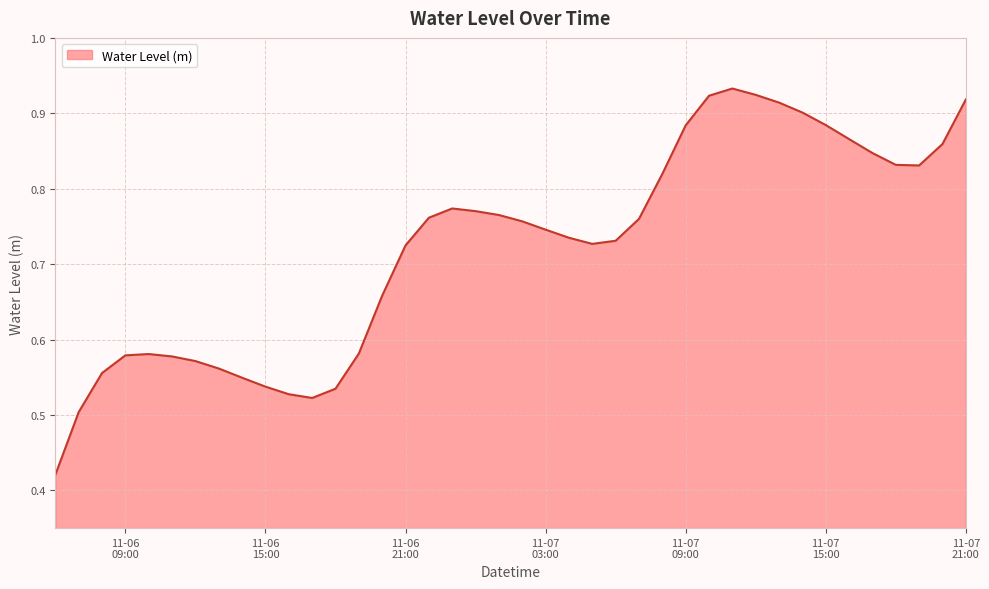

Does the chart display data point markers on the line(s)?

No